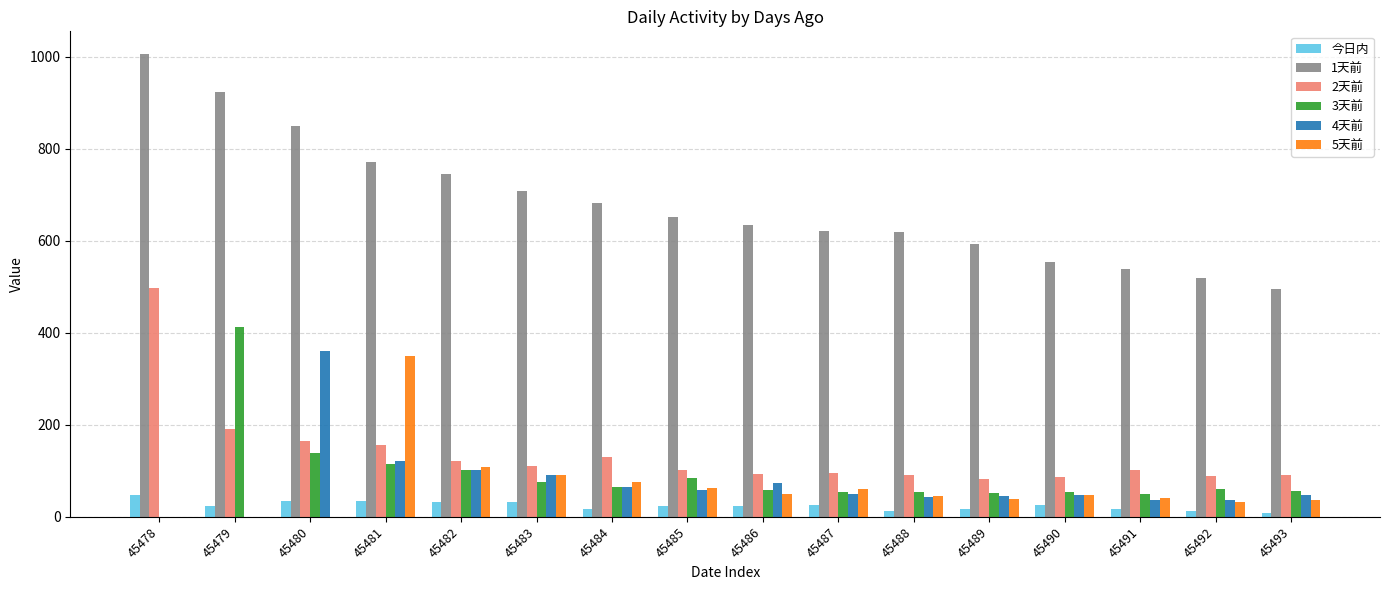

How many data points in 5天前 are above 46?

8